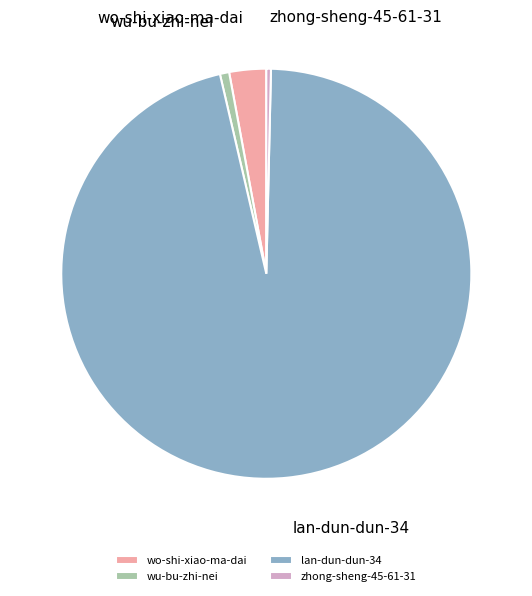

How many slices are in this pie chart?

4